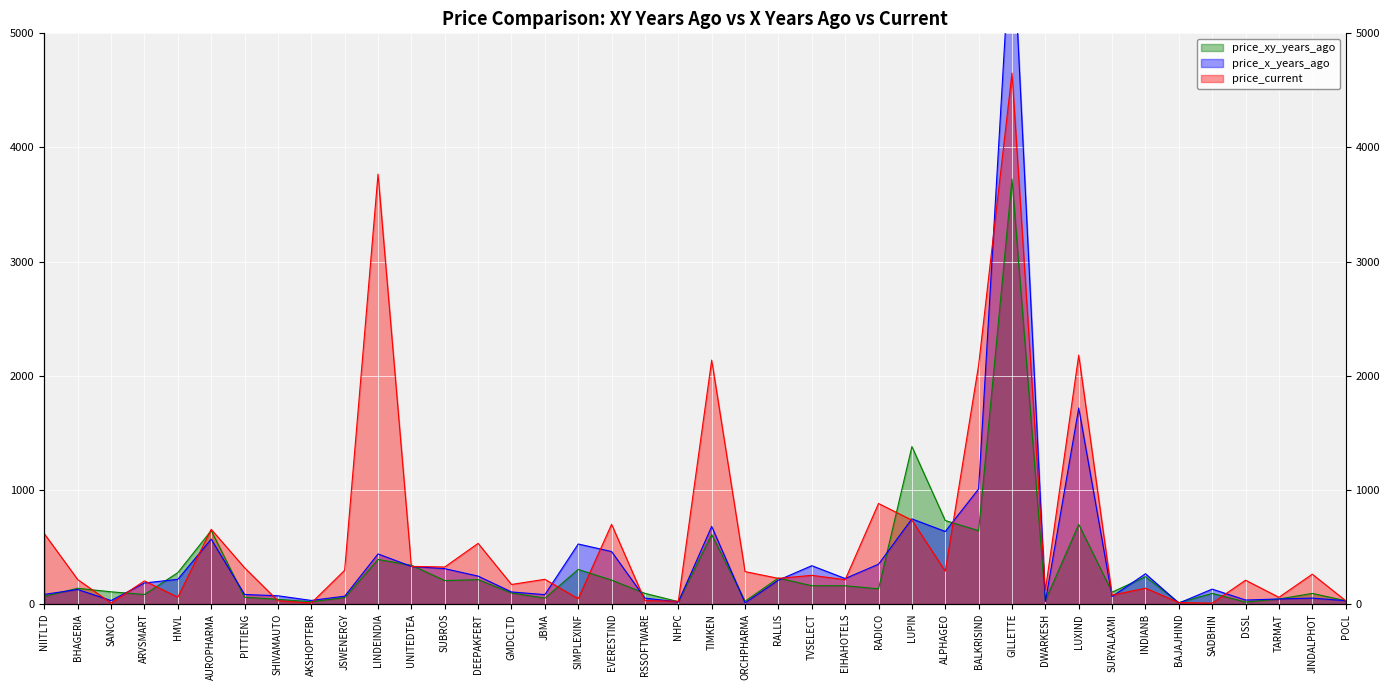

Count the number of data series in this chart.

3